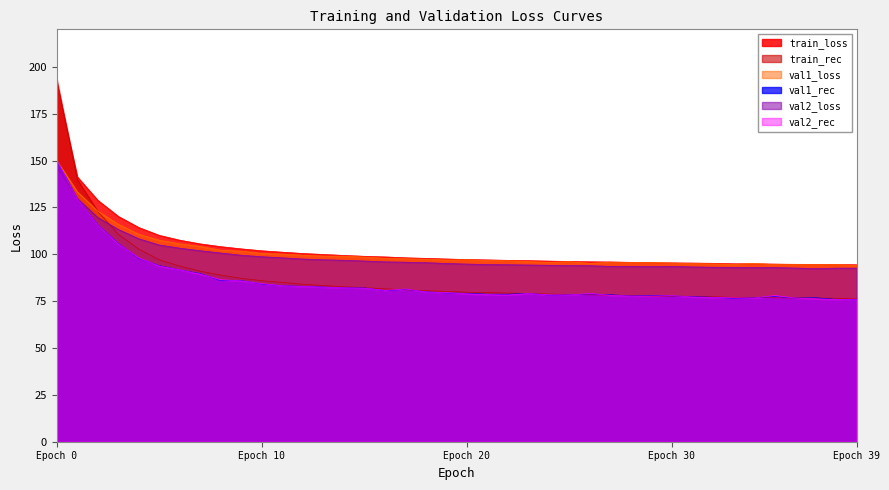

What is the difference between the maximum and minimum values in the val1_loss series?

56.0